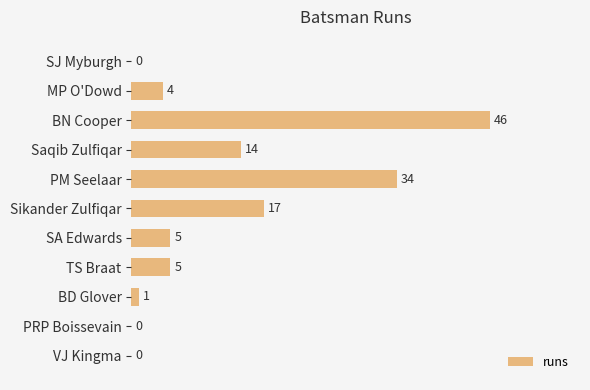

Reading bottom to top, list all the values displayed in this chart.

VJ Kingma=0	PRP Boissevain=0	BD Glover=1	TS Braat=5	SA Edwards=5	Sikander Zulfiqar=17	PM Seelaar=34	Saqib Zulfiqar=14	BN Cooper=46	MP O'Dowd=4	SJ Myburgh=0